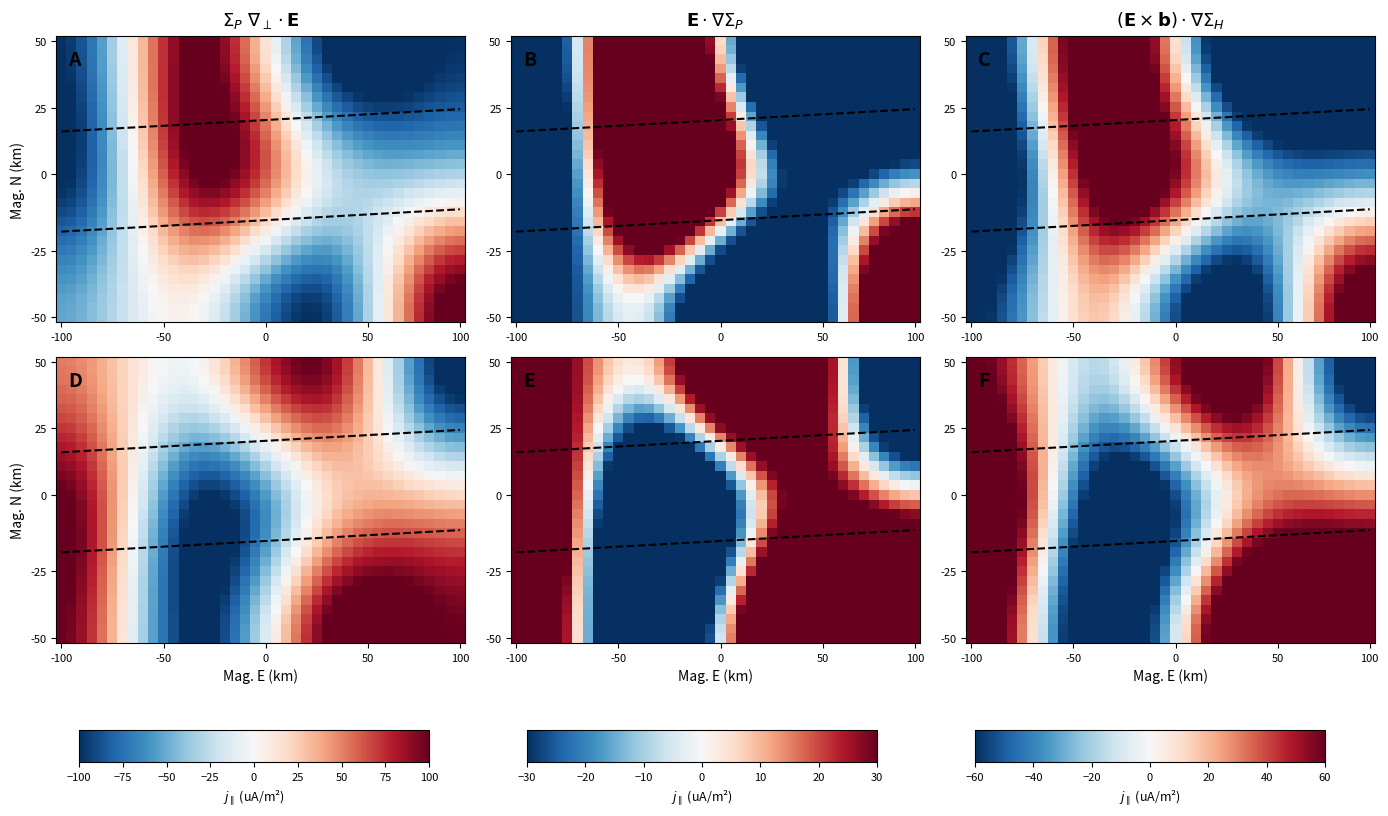

What is the spread (max minus min) of values at 36?

167.2